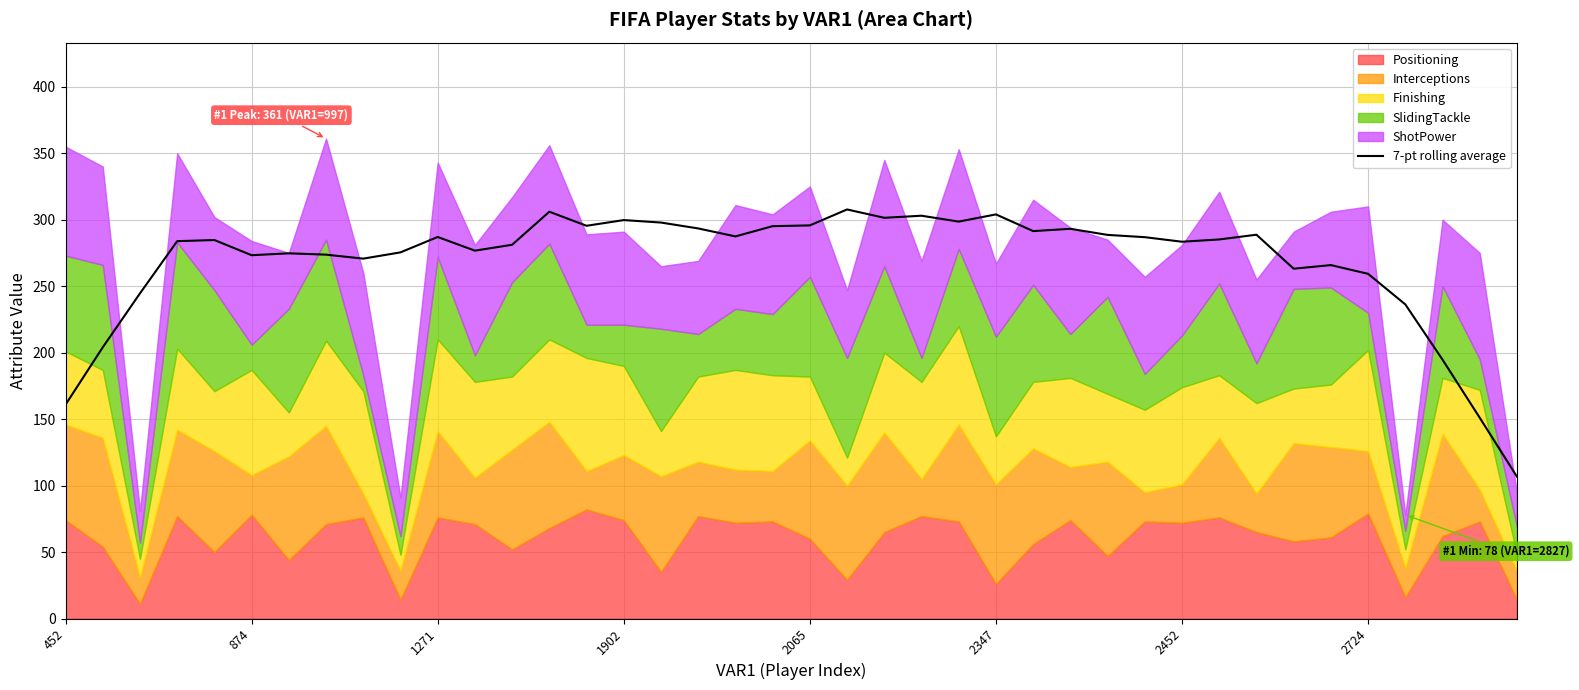

What is the minimum value for 7-pt rolling average?

106.7